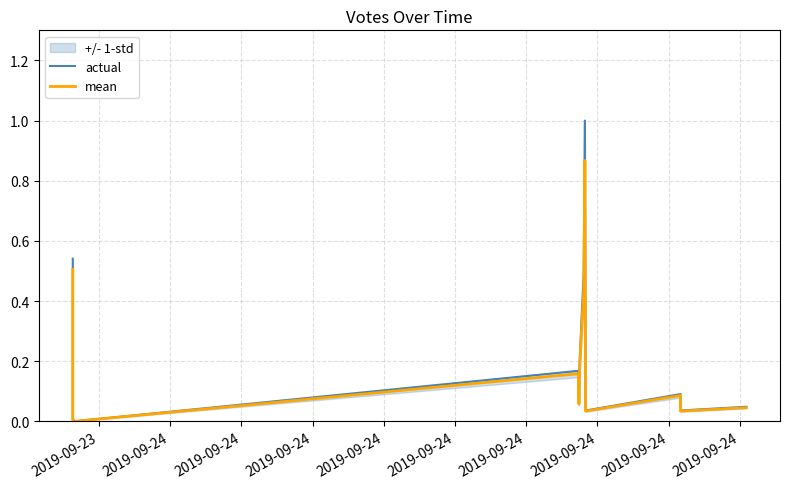

True or false: mean and actual intersect in this chart.

False